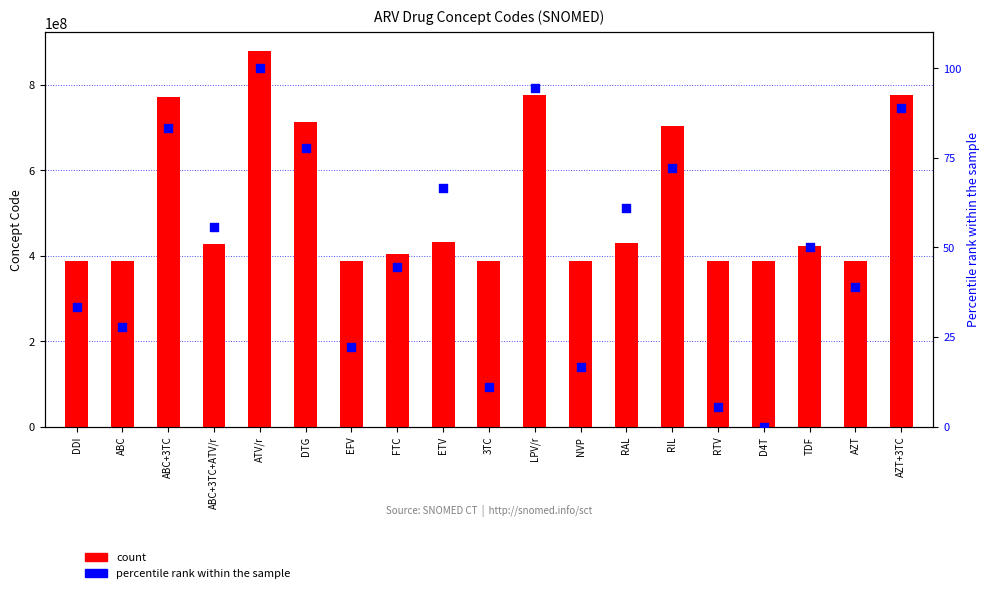

What are all the series names shown in the legend?

count, percentile rank within the sample